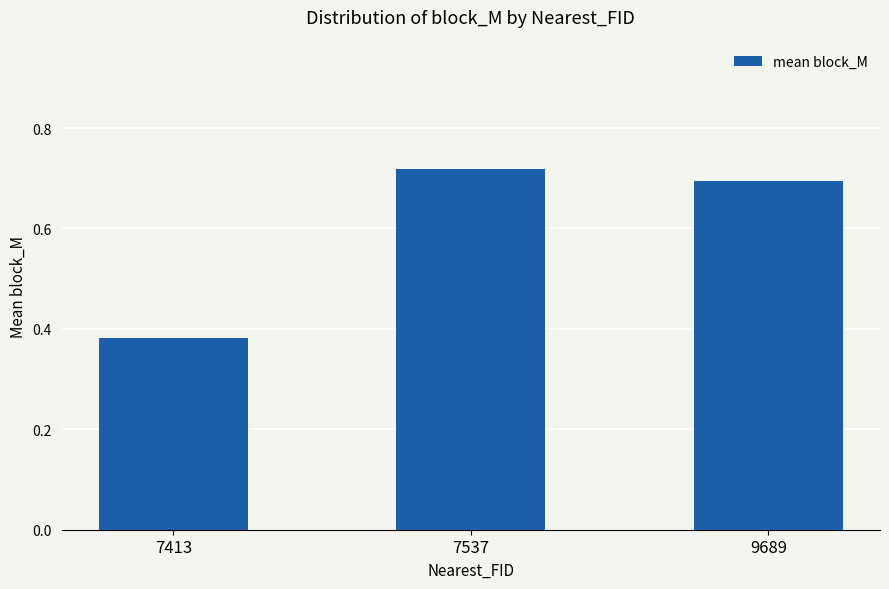

The value at 7537 is 0.7. True or false?

True